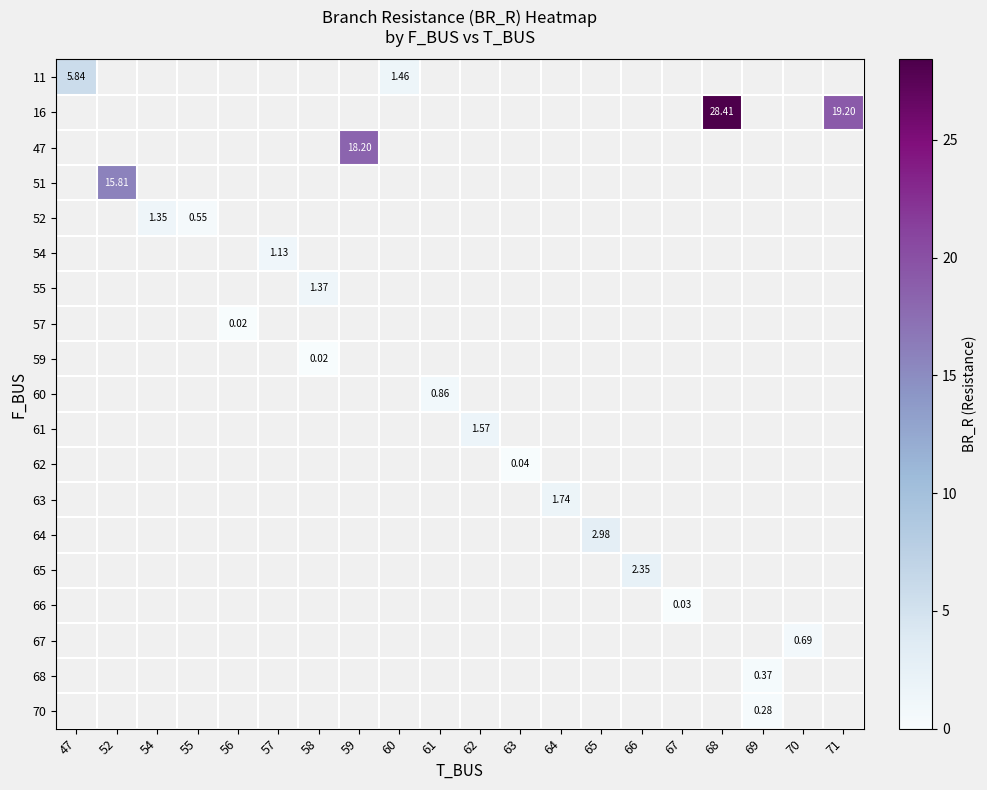

How many data points does each series have?

20